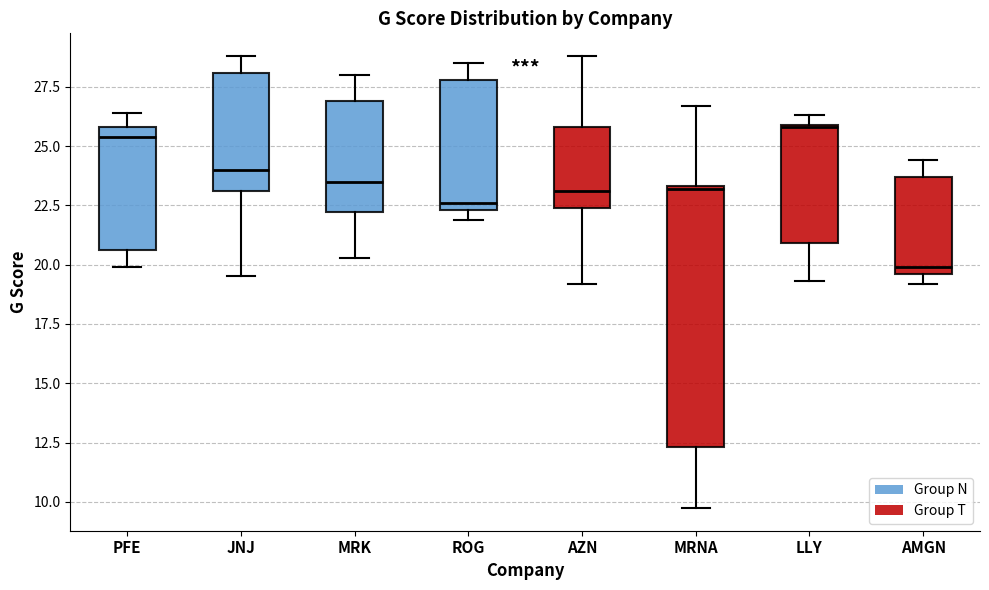

Comparing the boxes themselves (not the whiskers), which one is the tallest?

MRNA